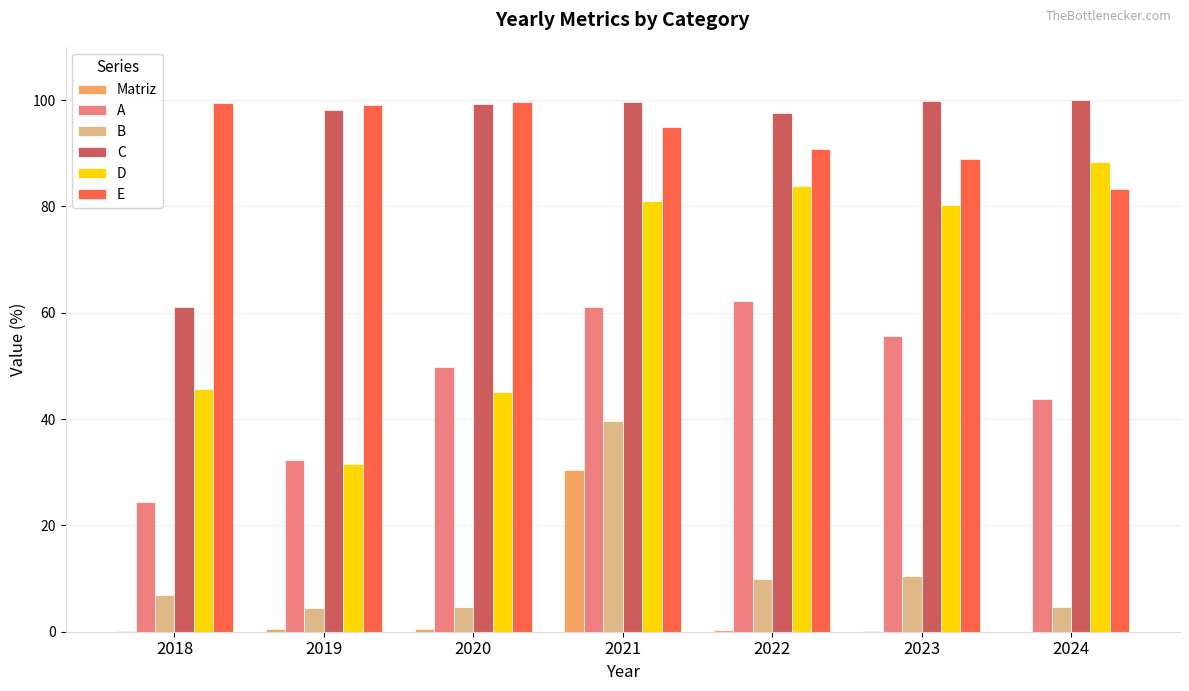

What is the maximum value for Matriz?

30.4